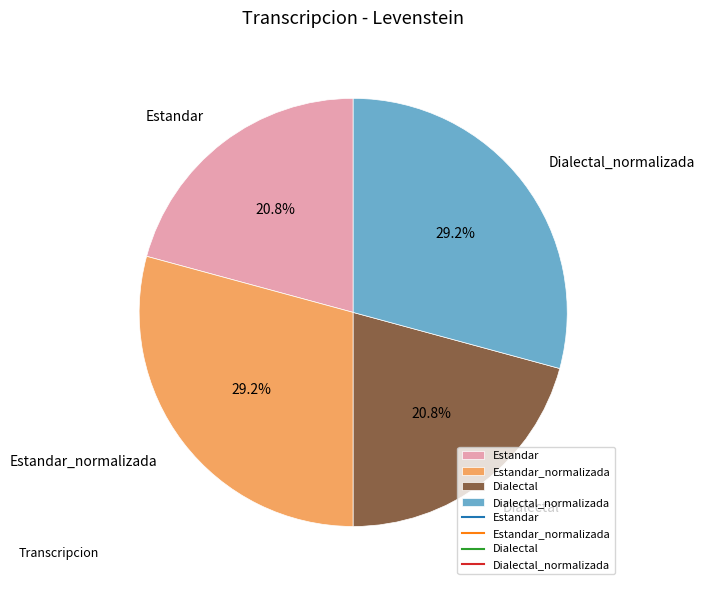

What percentage is the Estandar slice, to the nearest percent?

21%